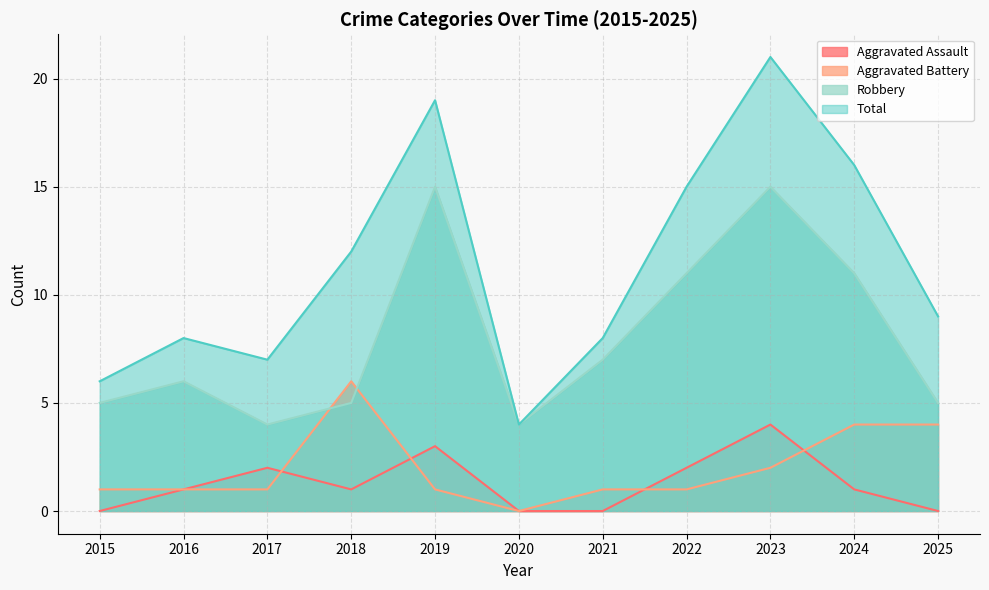

Is it true that Total equals 16 at 2024?

True